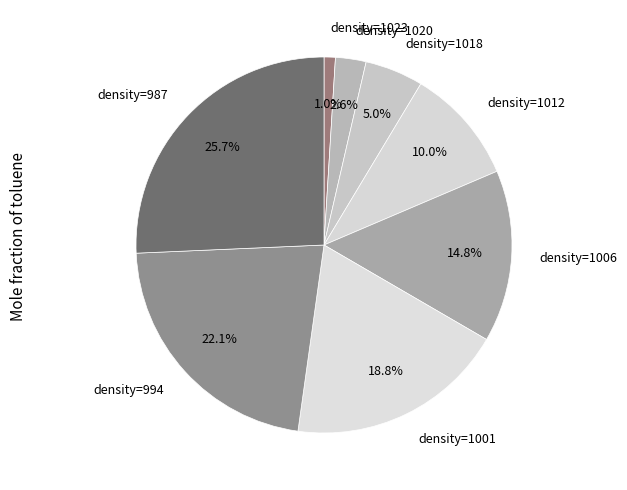

What is the ratio of the value at density=994 to the value at density=1006?

1.5